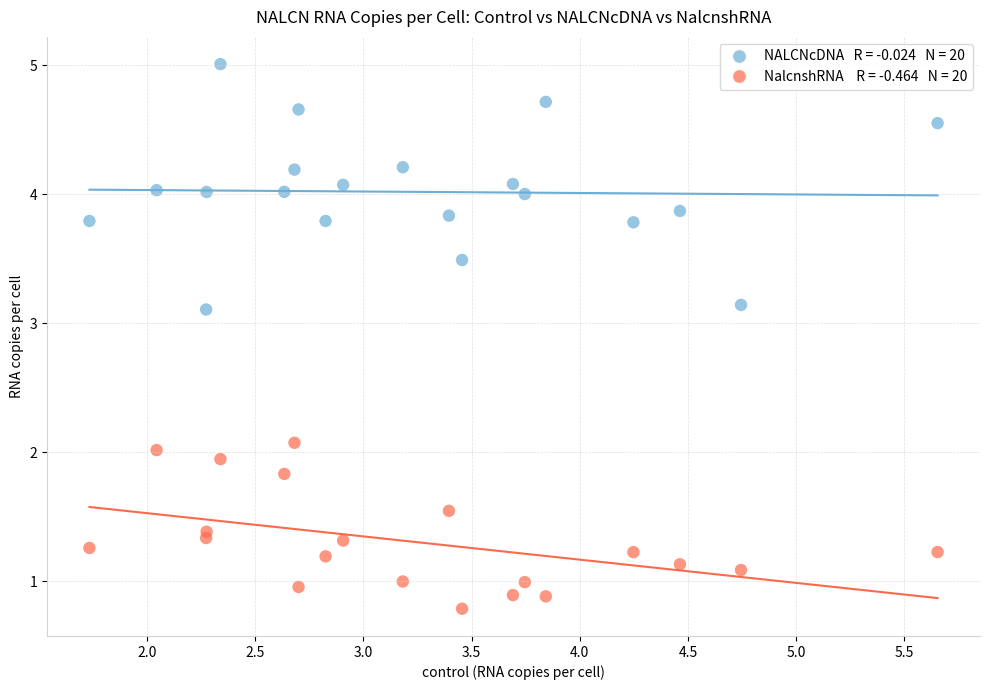

Across all data points, what is the range of X values (max minus min)?

3.9